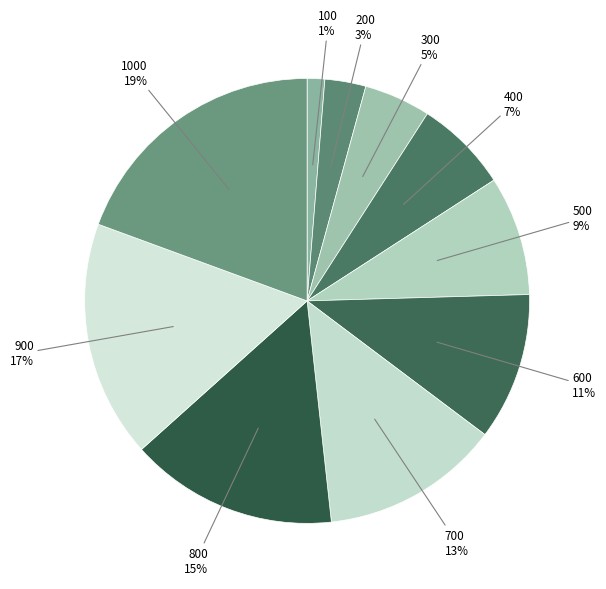

Which slice is the smallest?

100